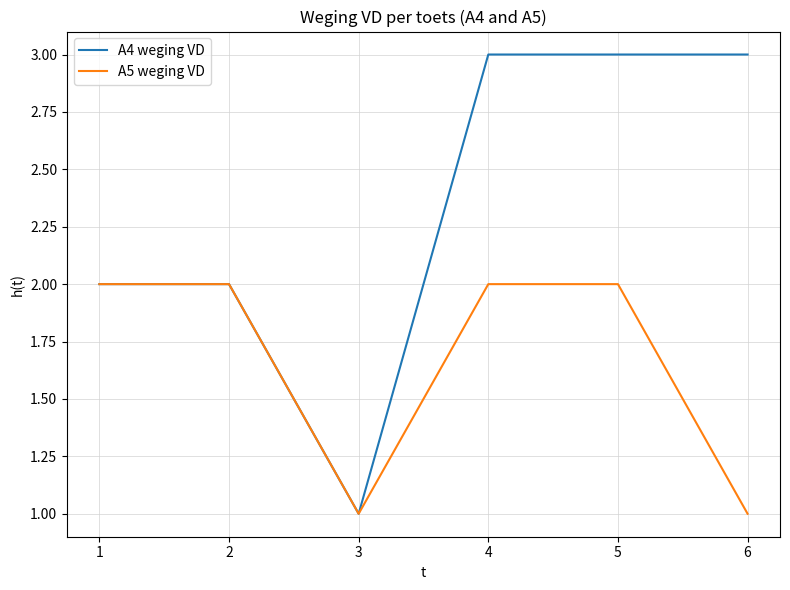

Reading left to right, transcribe all the data shown in this chart.

A4 weging VD: 2	2	1	3	3	3
A5 weging VD: 2	2	1	2	2	1